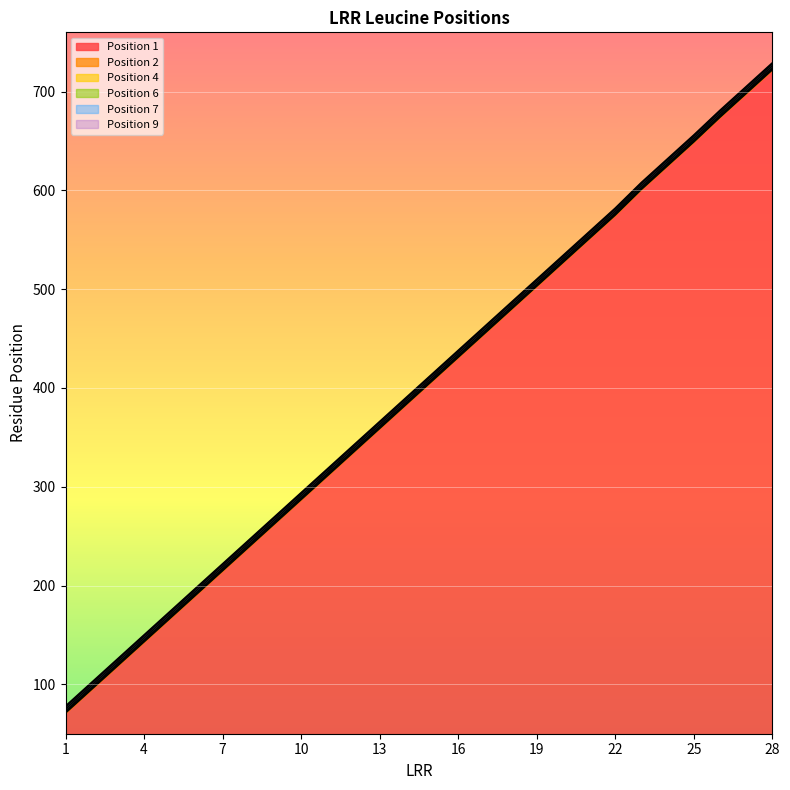

Rank the series by their maximum value, from highest to lowest.

Position 9, Position 7, Position 6, Position 4, Position 2, Position 1